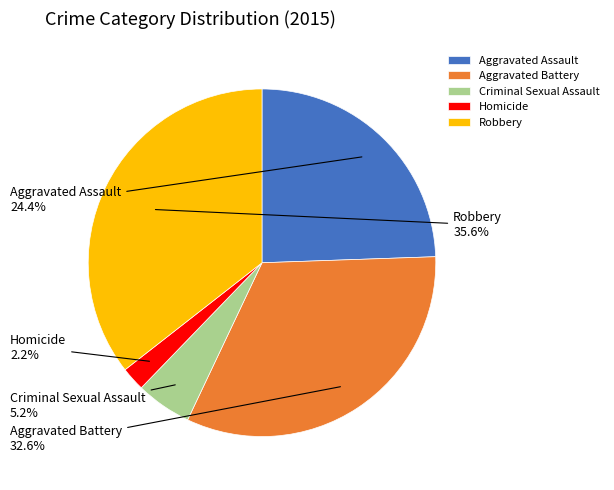

The Aggravated Assault slice represents 24% of the pie. True or false?

True